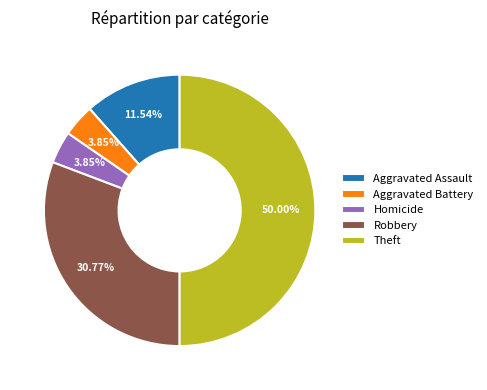

To the nearest percent, what is the difference between the largest and smallest slice percentages?

46%